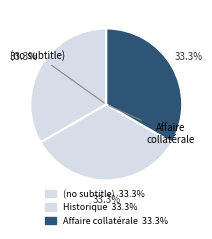

What is the largest slice in the pie chart?

Affaire collatérale